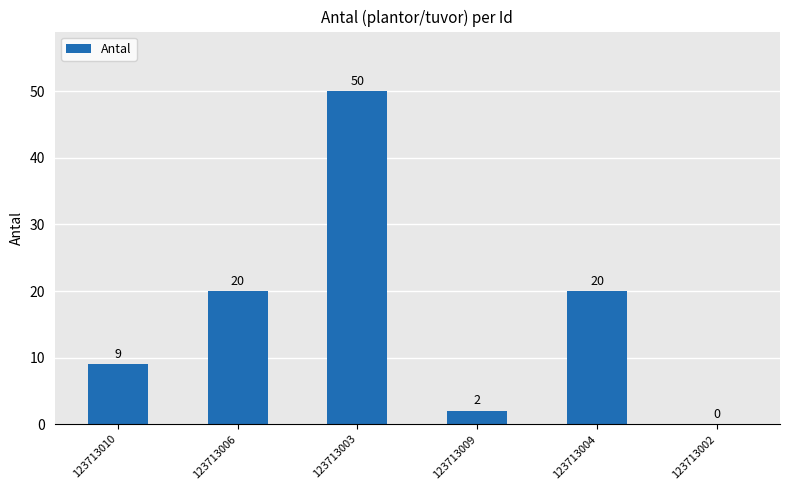

What is the average value?

17